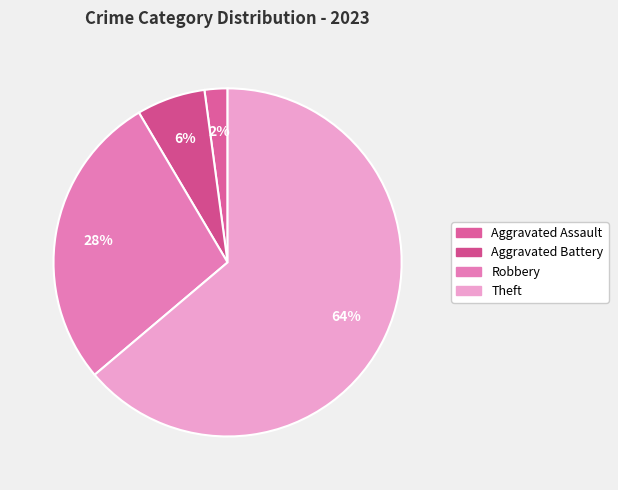

How many slices are in this pie chart?

4